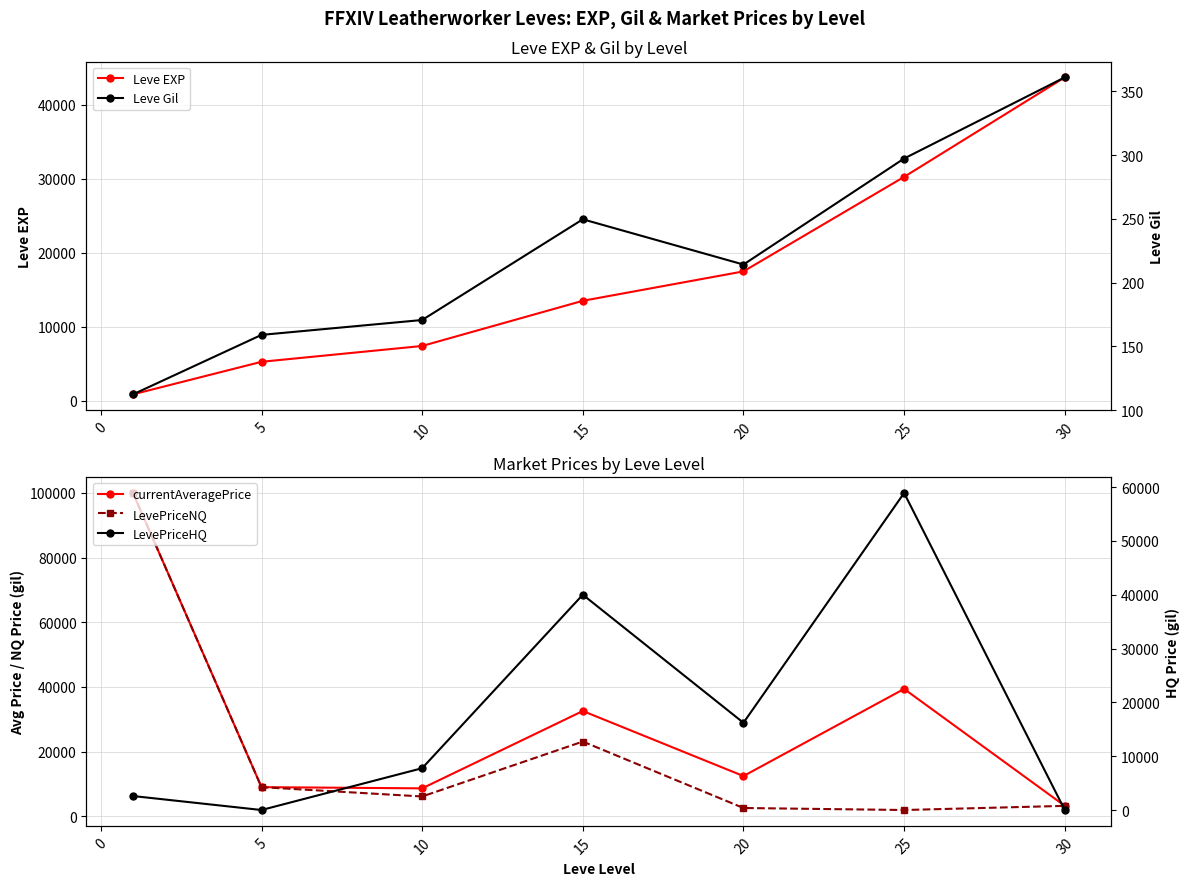

True or false: Leve EXP has more than 1 interior local peaks.

False